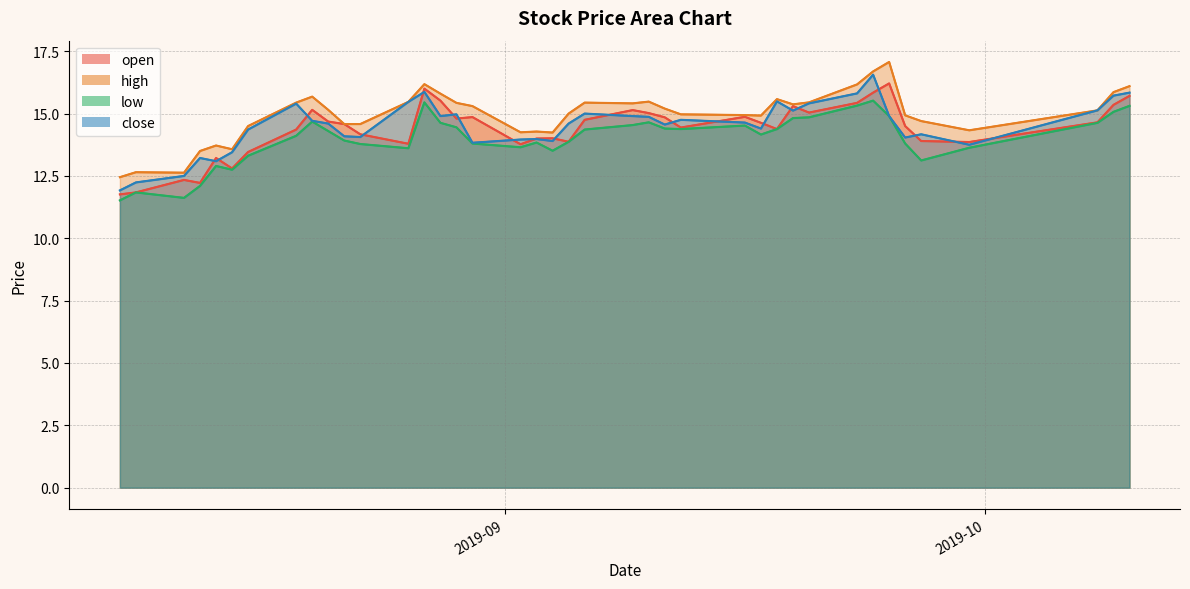

What is the minimum value for open?

11.8